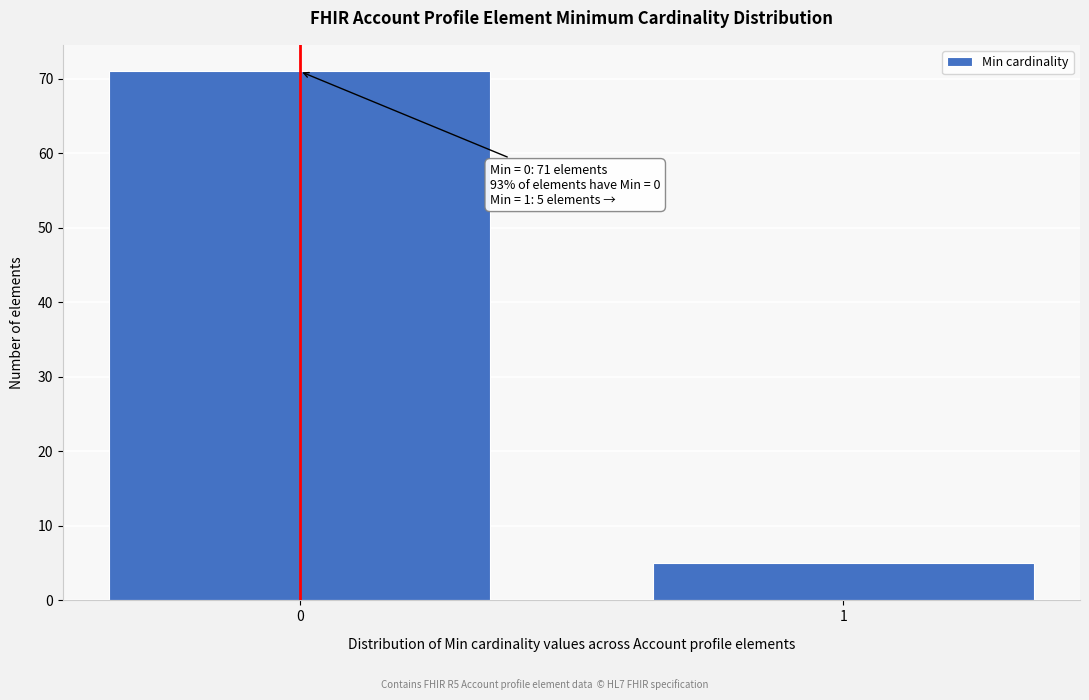

Reading right to left, extract all data points from this chart.

1=5	0=71